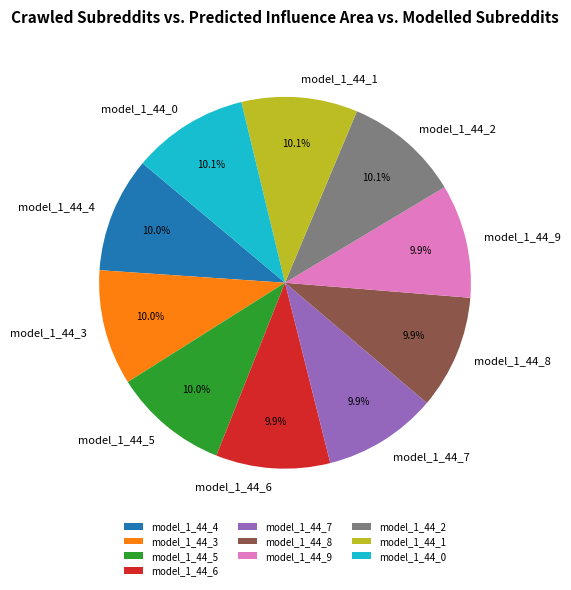

To the nearest percent, what portion does model_1_44_1 represent?

10%